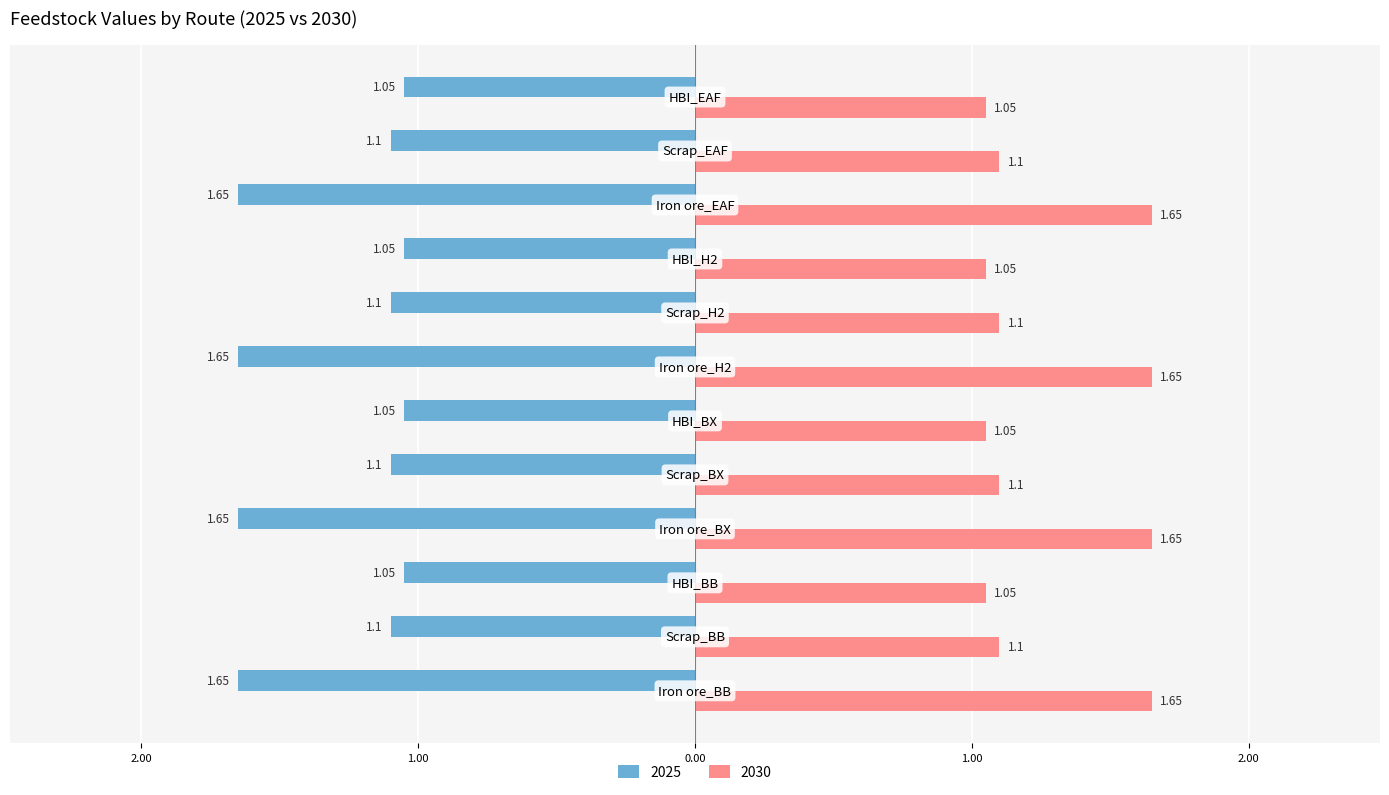

Reading left to right, extract all data points from this chart.

2025: Iron ore_BB=-1.6	Scrap_BB=-1.1	HBI_BB=-1.1	Iron ore_BX=-1.6	Scrap_BX=-1.1	HBI_BX=-1.1	Iron ore_H2=-1.6	Scrap_H2=-1.1	HBI_H2=-1.1	Iron ore_EAF=-1.6	Scrap_EAF=-1.1	HBI_EAF=-1.1
2030: Iron ore_BB=1.6	Scrap_BB=1.1	HBI_BB=1.1	Iron ore_BX=1.6	Scrap_BX=1.1	HBI_BX=1.1	Iron ore_H2=1.6	Scrap_H2=1.1	HBI_H2=1.1	Iron ore_EAF=1.6	Scrap_EAF=1.1	HBI_EAF=1.1